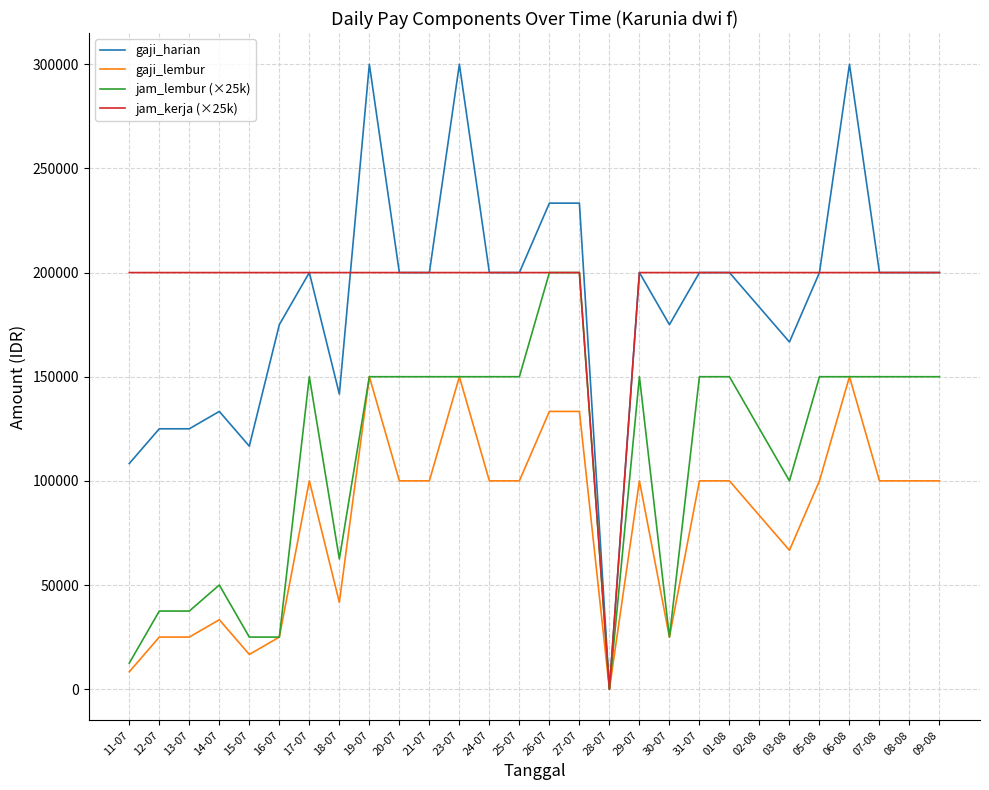

What is the greatest value displayed?

300000.0